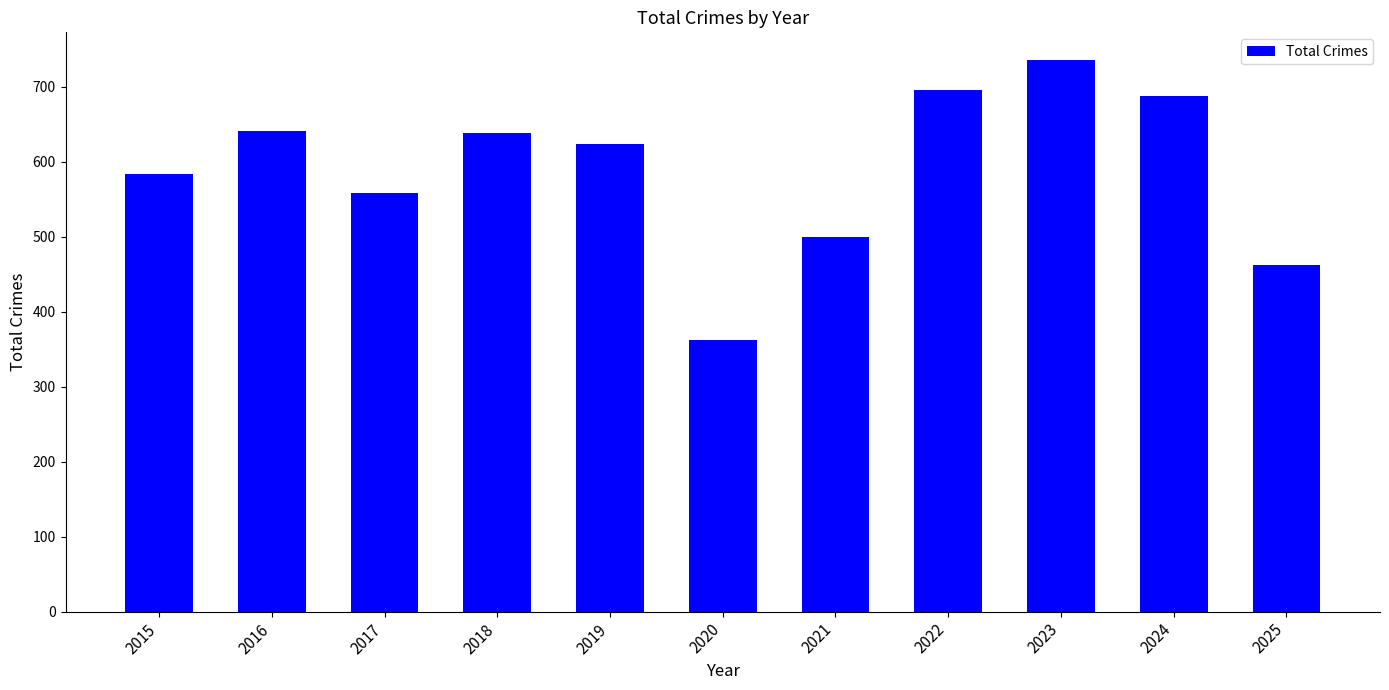

Approximately how many times larger is the value at 2018 compared to 2019?

1.0